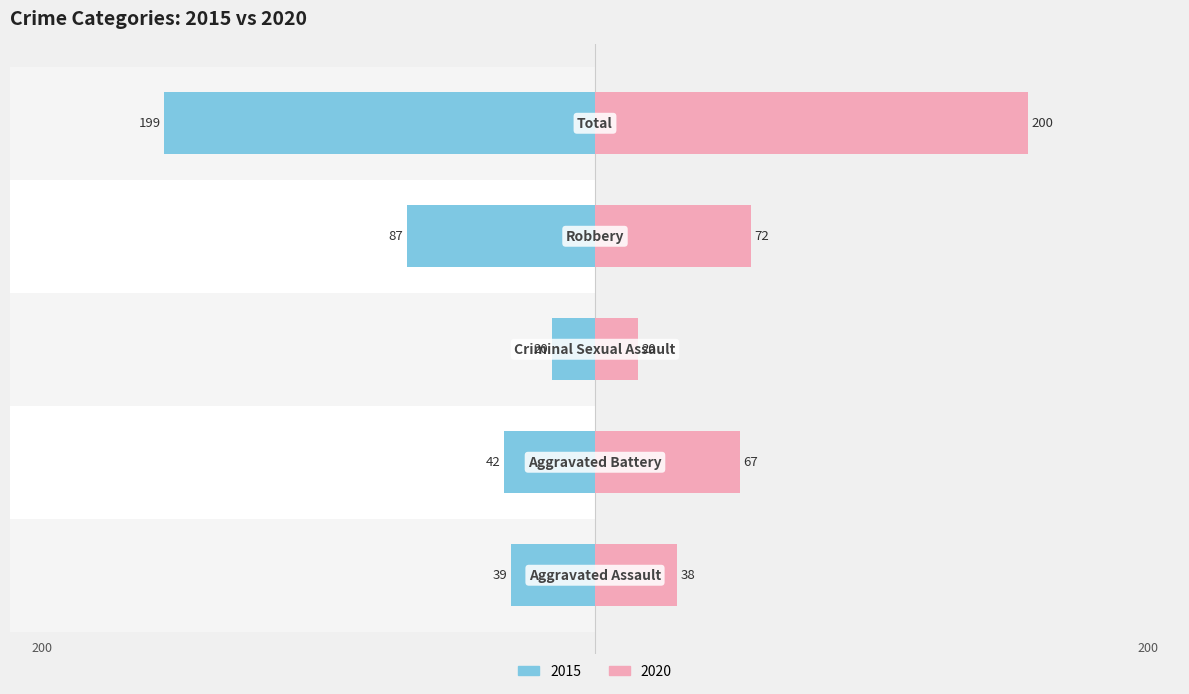

How many distinct data groups are displayed?

2